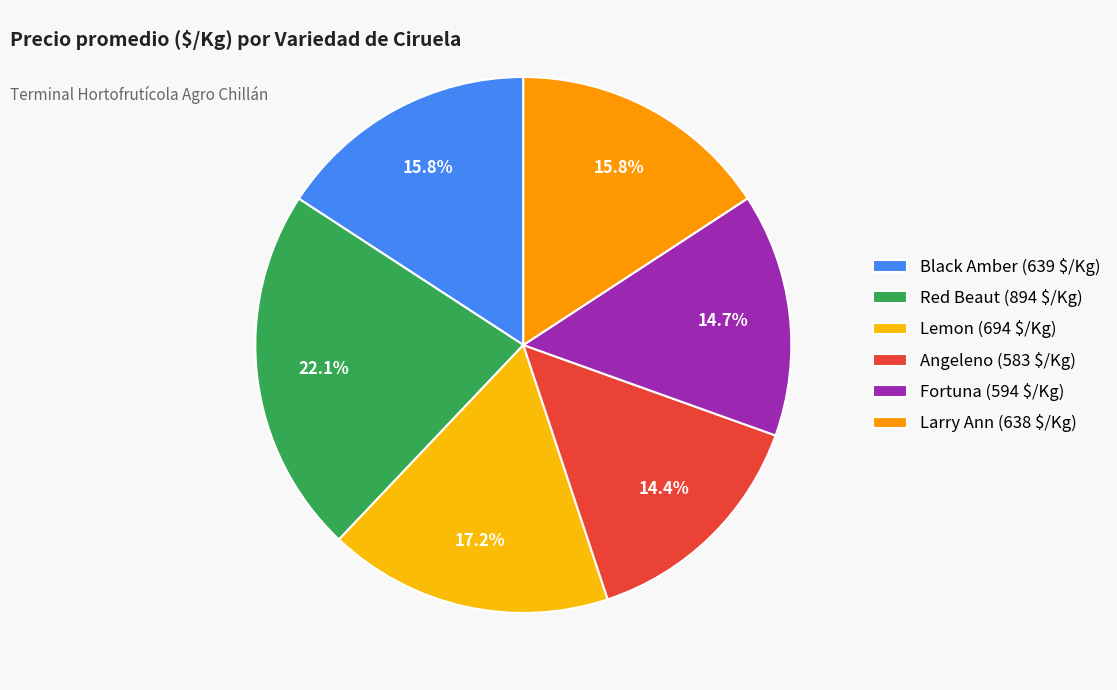

True or false: Fortuna accounts for 15% of the total.

True